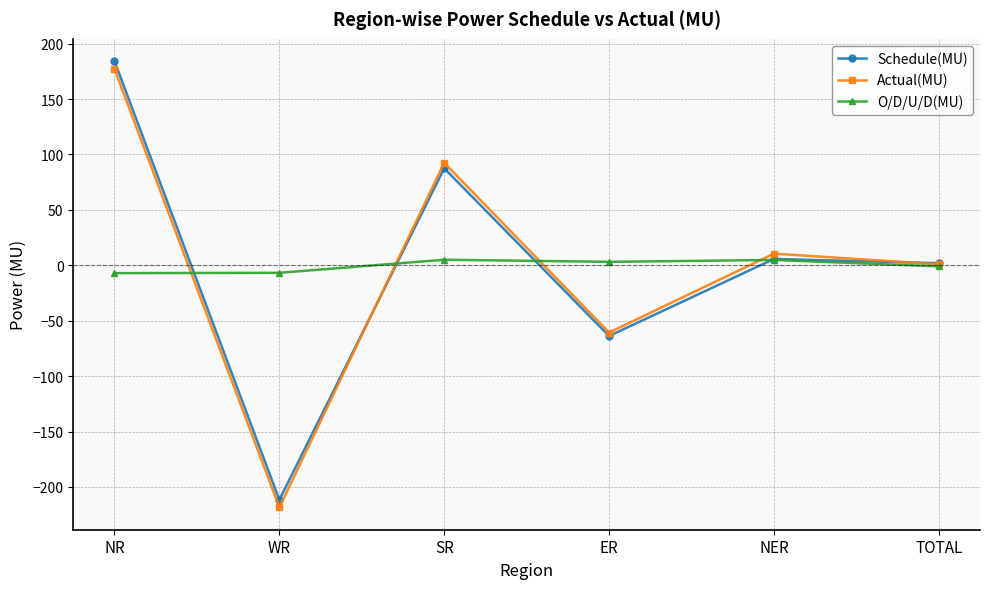

How many values in the Actual(MU) series are below 10?

3